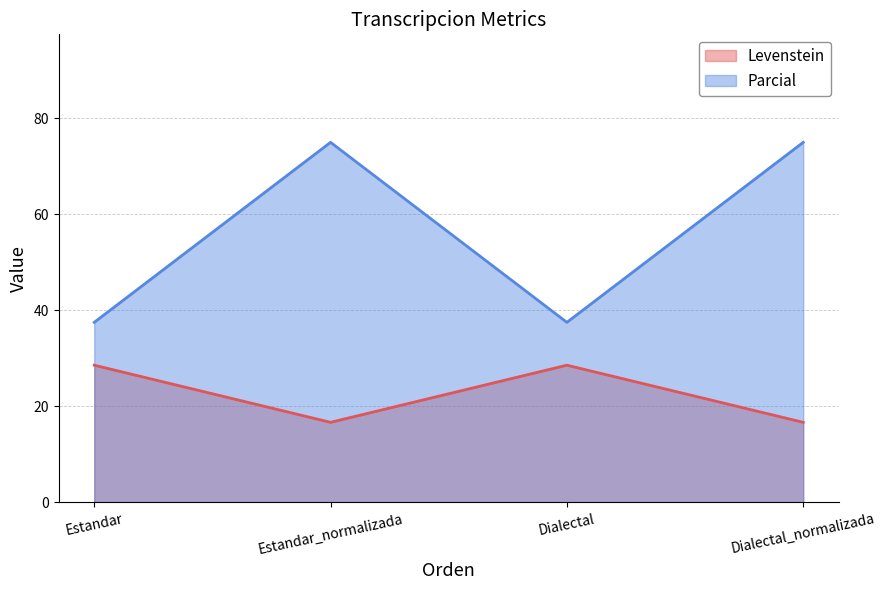

Where is the first local minimum for Parcial?

Dialectal